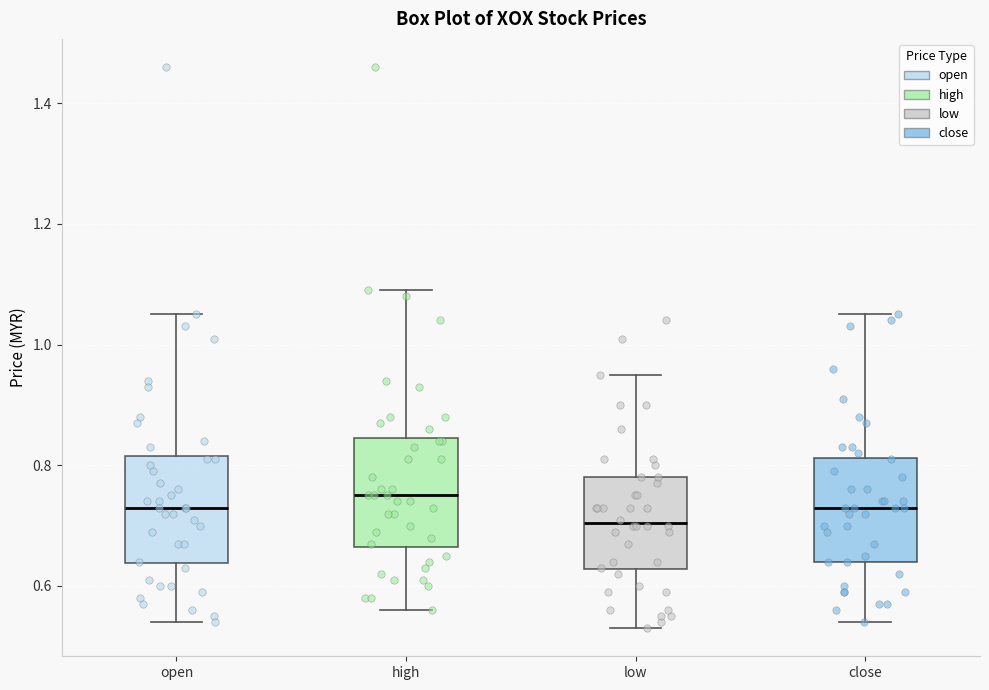

Reading left to right, read every box against the y-axis: the position of its median line, the range the box covers, and the ends of its whiskers. The values are not printed on the chart, so give them approximately, as read against the axis.

open: median 0.74, box 0.64 to 0.82, whiskers 0.54 to 1.06
high: median 0.76, box 0.66 to 0.84, whiskers 0.56 to 1.10
low: median 0.70, box 0.62 to 0.78, whiskers 0.54 to 0.96
close: median 0.74, box 0.64 to 0.82, whiskers 0.54 to 1.06